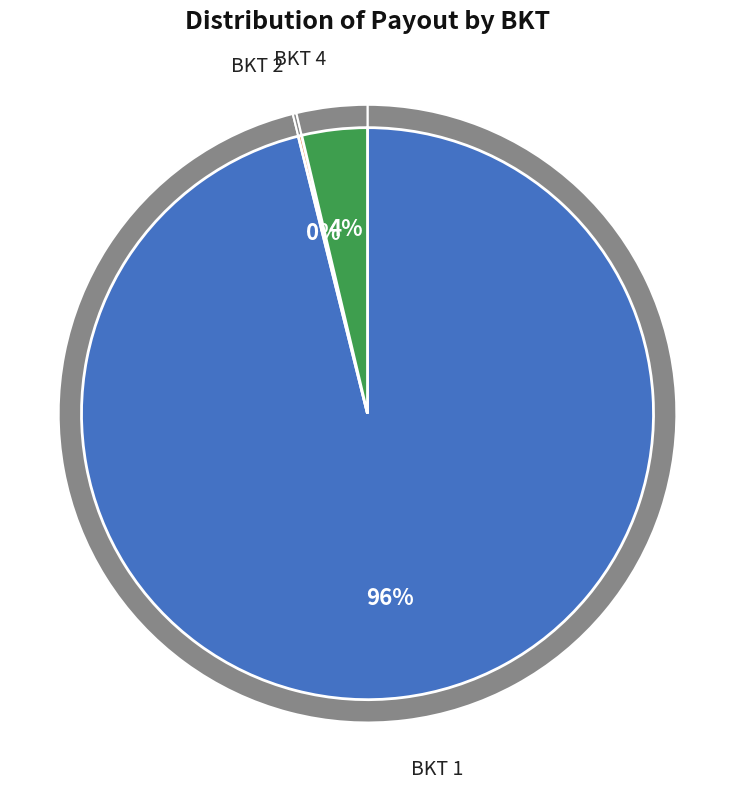

Is it true that BKT 1 is 96% of the pie?

True